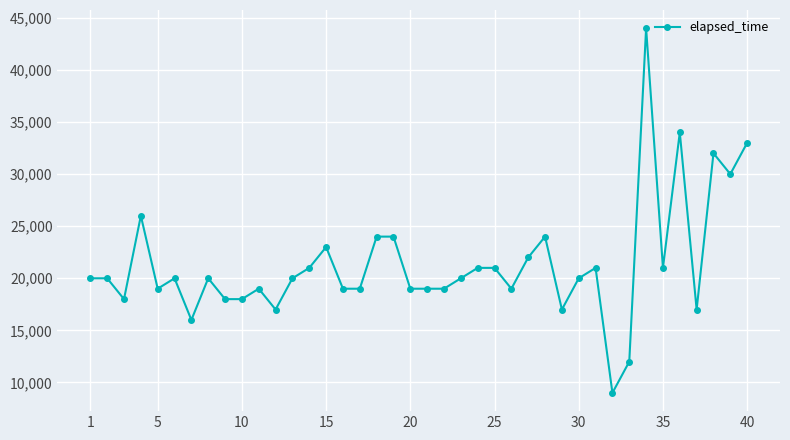

Reading right to left, transcribe all the data shown in this chart.

33000	30000	32000	17000	34000	21000	44000	12000	9000	21000	20000	17000	24000	22000	19000	21000	21000	20000	19000	19000	19000	24000	24000	19000	19000	23000	21000	20000	17000	19000	18000	18000	20000	16000	20000	19000	26000	18000	20000	20000